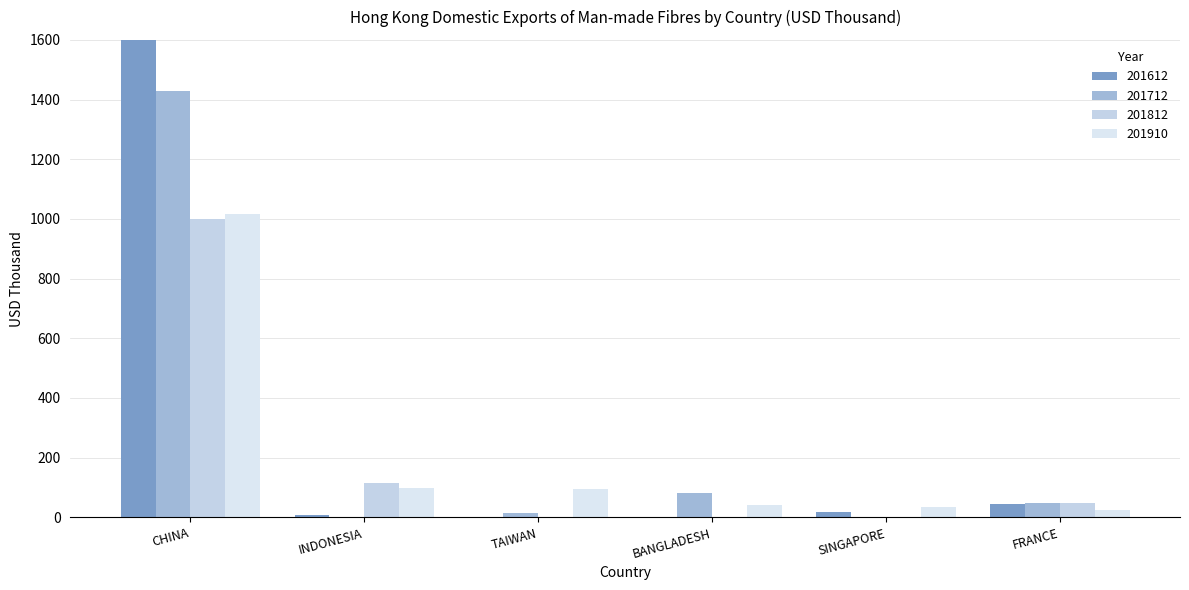

Reading left to right, extract all data points from this chart.

201612: 2738.8	7.2	0.0	0.8	17.0	43.5
201712: 1427.5	1.5	13.5	82.8	0.0	49.6
201812: 999.7	116.8	0.0	0.0	0.0	47.6
201910: 1017.7	98.1	95.2	40.7	33.9	24.7